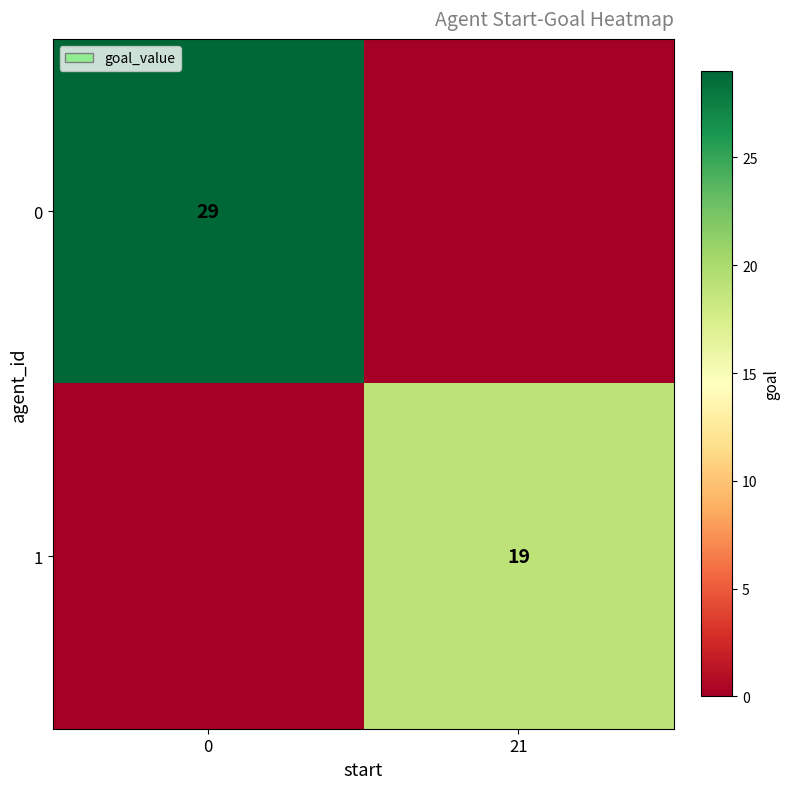

The 0 series shows 29 at 0. True or false?

True